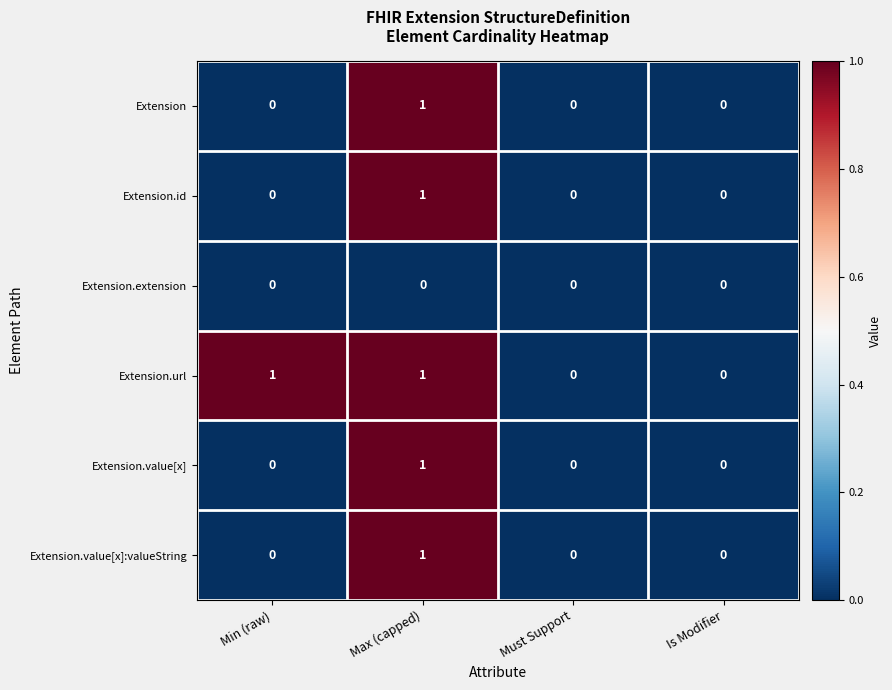

At which category is the sum across all series the highest?

Max (capped)